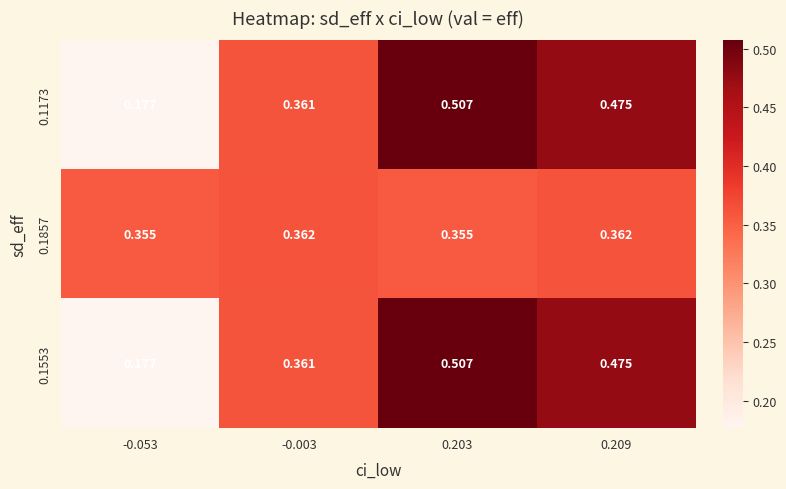

Is the value of 0.1857 at 0.203 greater than the value of 0.1173 at -0.053?

Yes